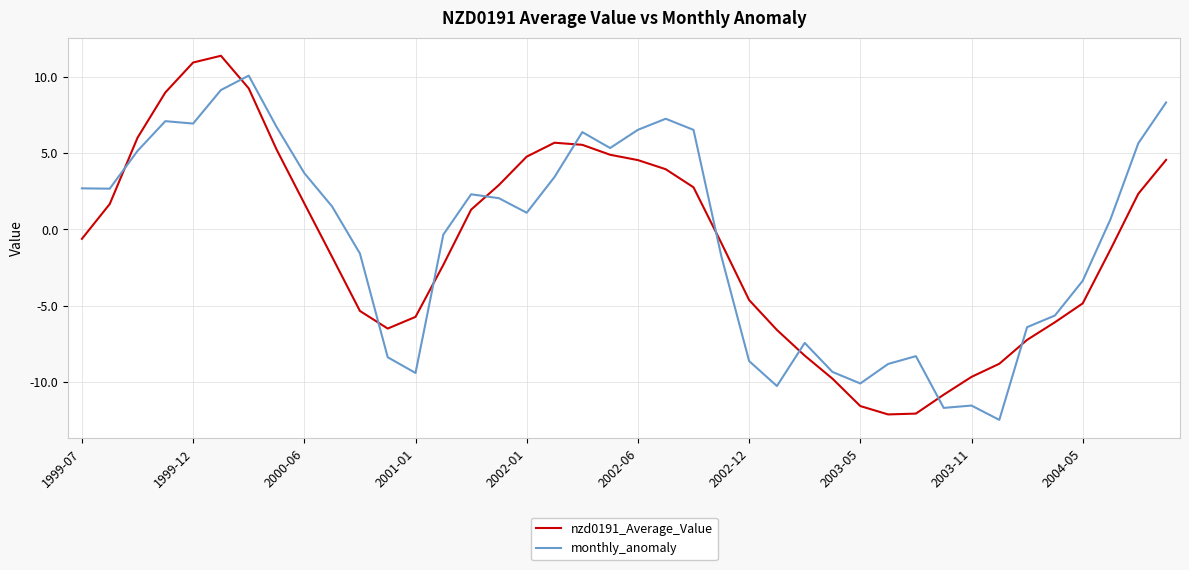

Rank the series by their maximum value, from lowest to highest.

monthly_anomaly, nzd0191_Average_Value